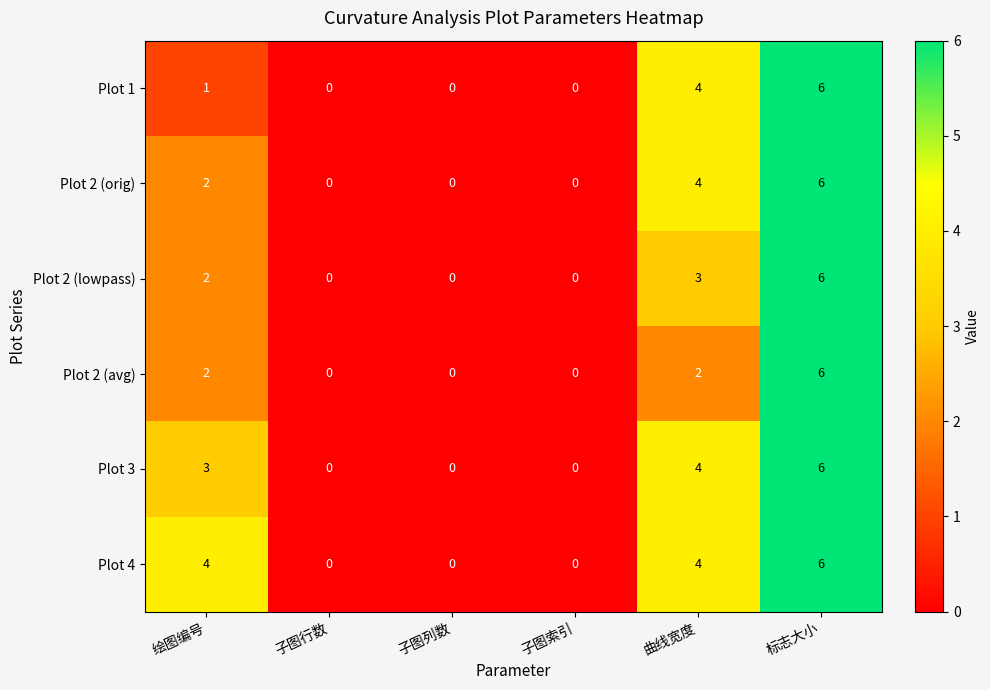

At which category is the sum across all series the highest?

标志大小